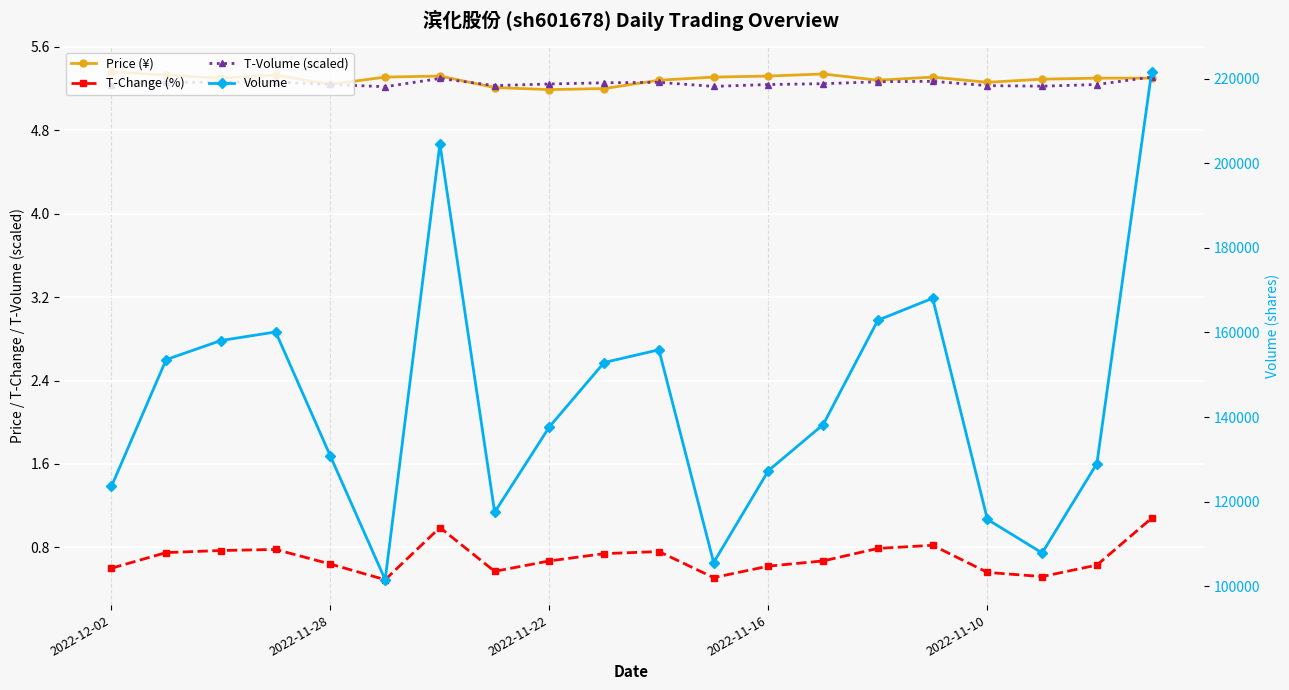

True or false: T-Volume (scaled) and T-Change (%) cross at least once.

False